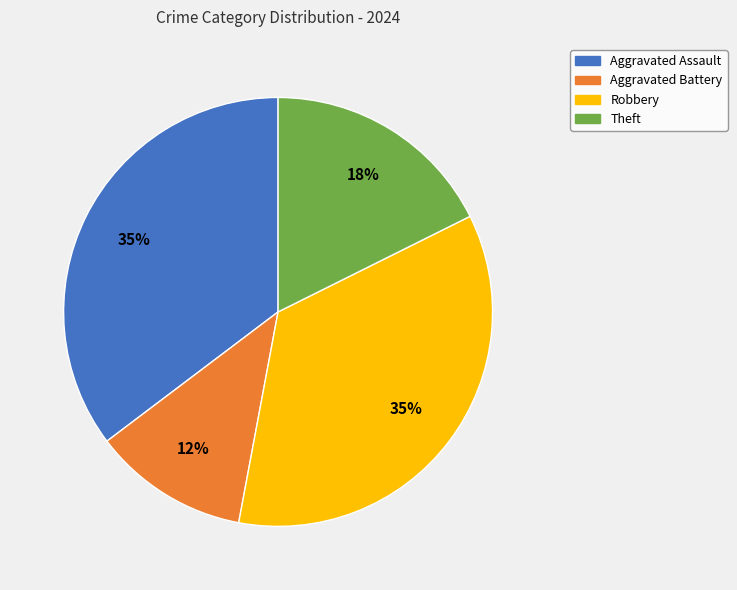

What percentage is the Robbery slice, to the nearest percent?

35%